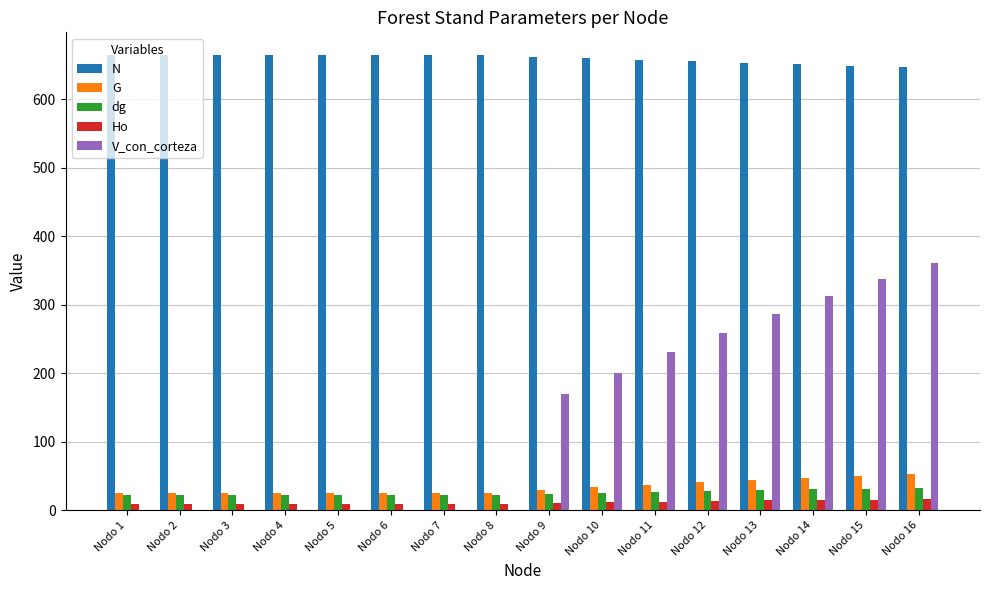

How many distinct data groups are displayed?

5